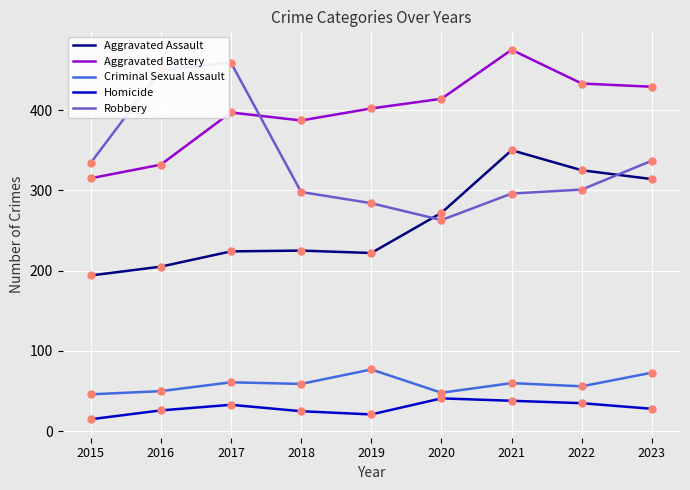

True or false: Criminal Sexual Assault and Aggravated Battery intersect in this chart.

False